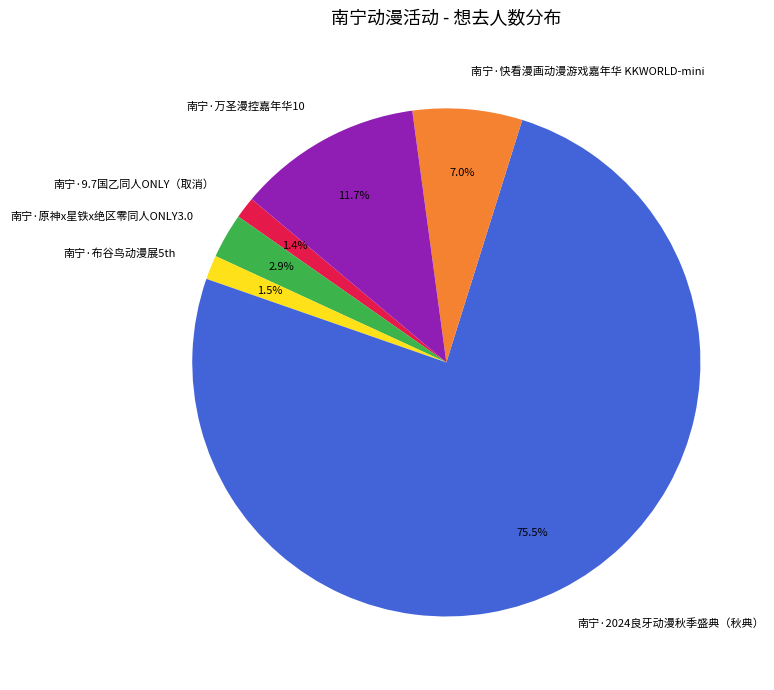

How many slices are in this pie chart?

6